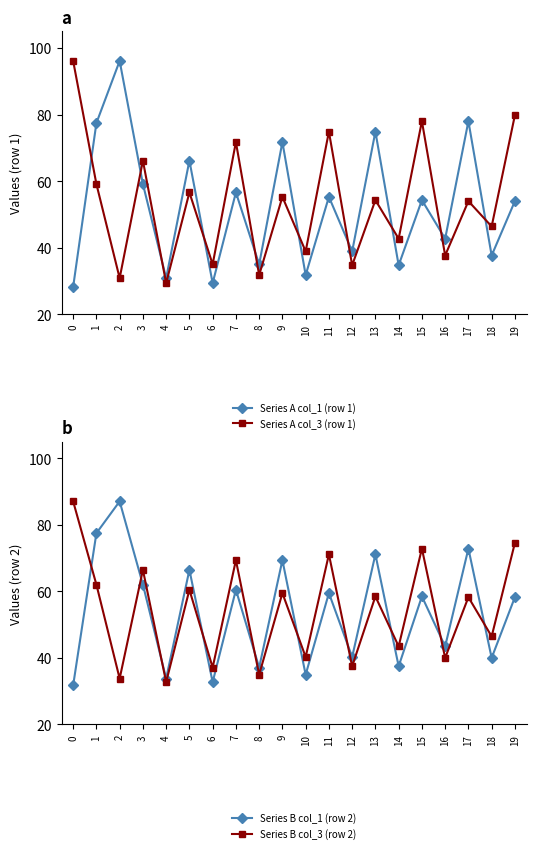

What are all the series names shown in the legend?

Series A col_1 (row 1), Series A col_3 (row 1), Series B col_1 (row 2), Series B col_3 (row 2)